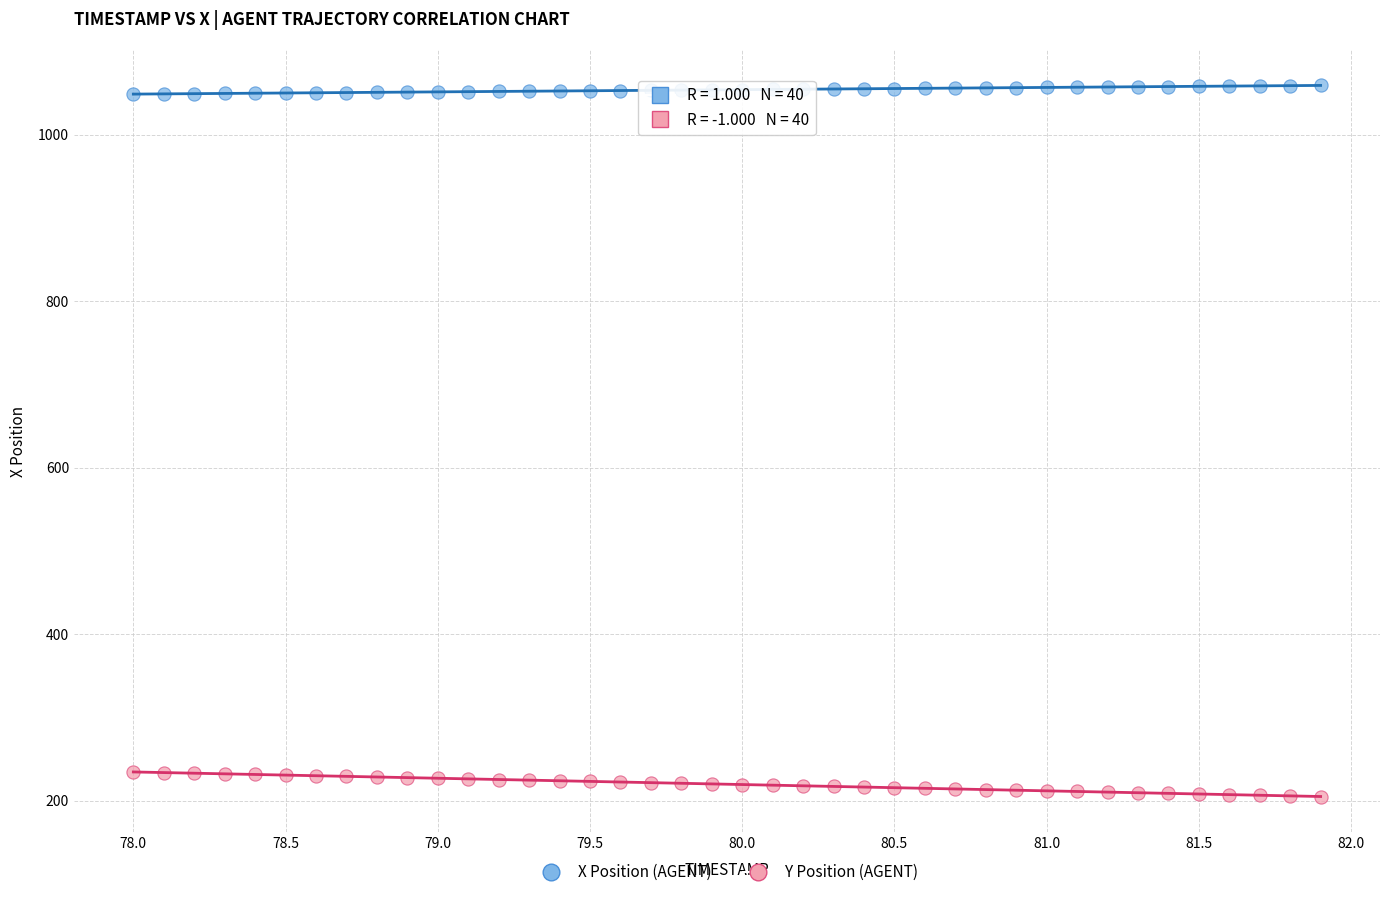

Across all data points, what is the range of X values (max minus min)?

3.9